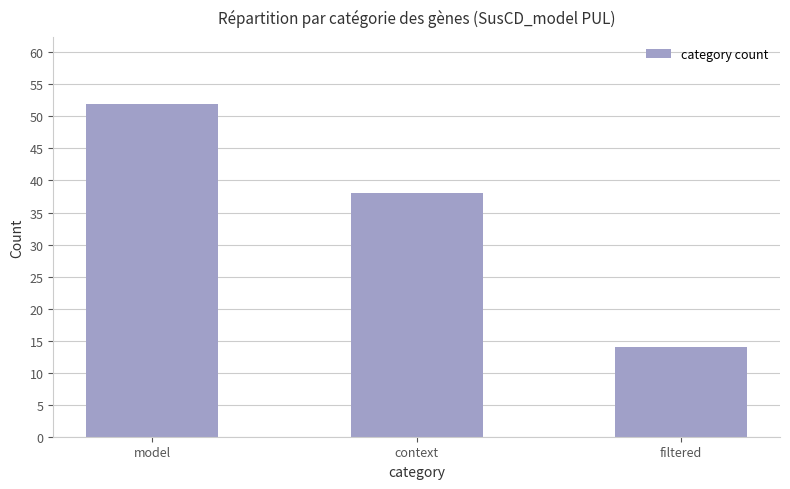

Which has a higher value, context or model?

model